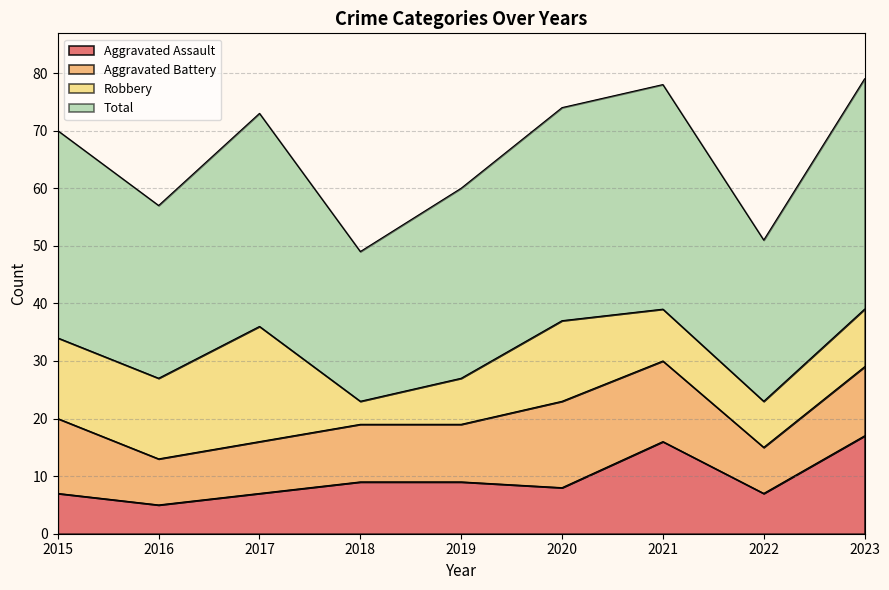

Is it true that Aggravated Assault equals 5 at 2016?

True